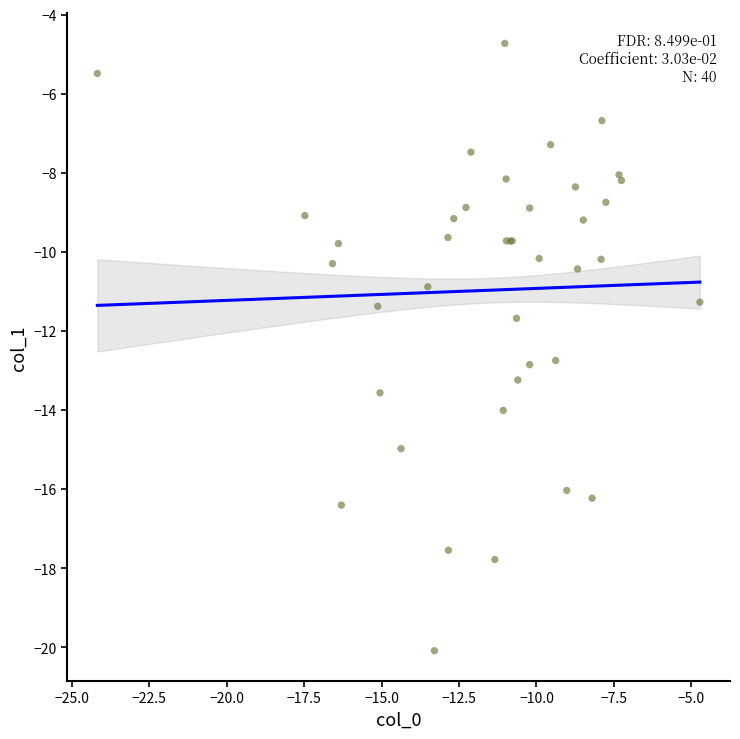

What Y value in the scatter plot is closest to -12?

-11.7